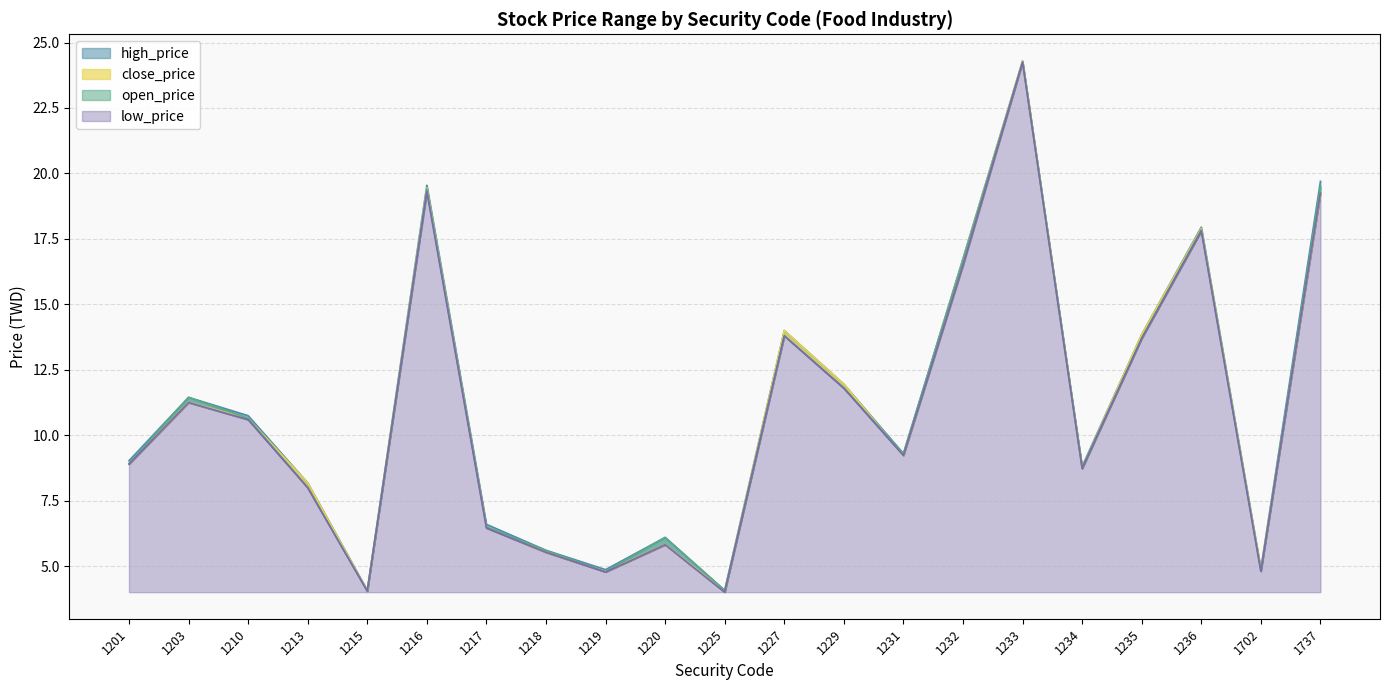

Which series has the widest spread of values?

close_price